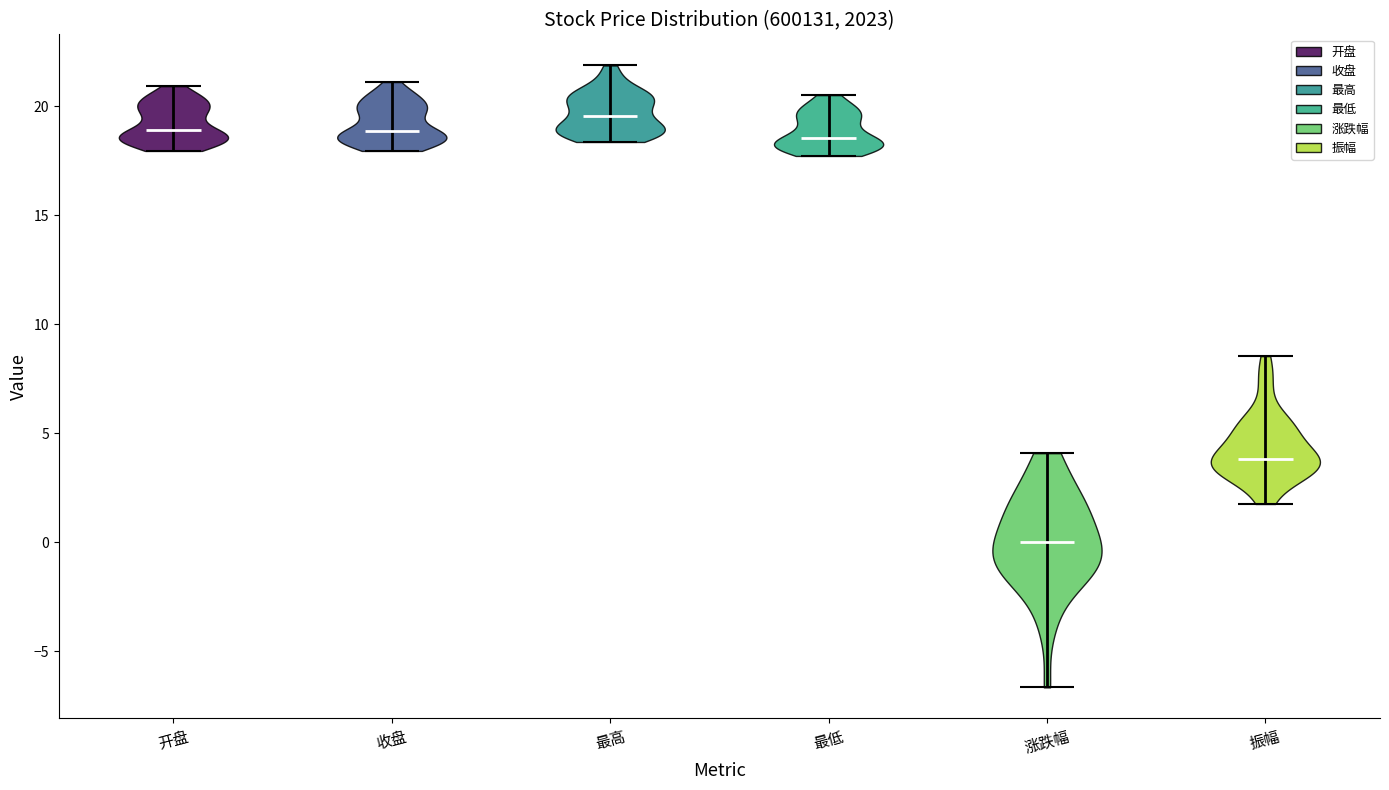

Which violin has the highest median line?

最高